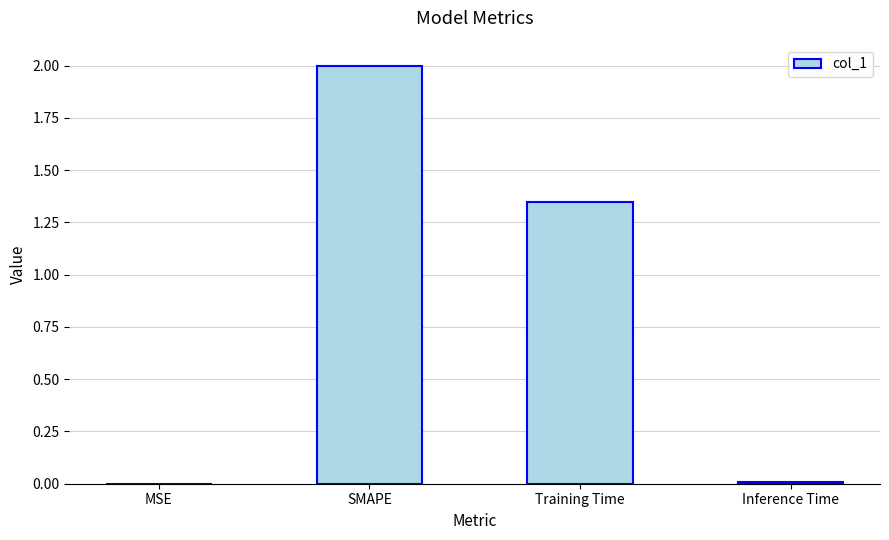

What is the change in value from SMAPE to Training Time?

-0.6